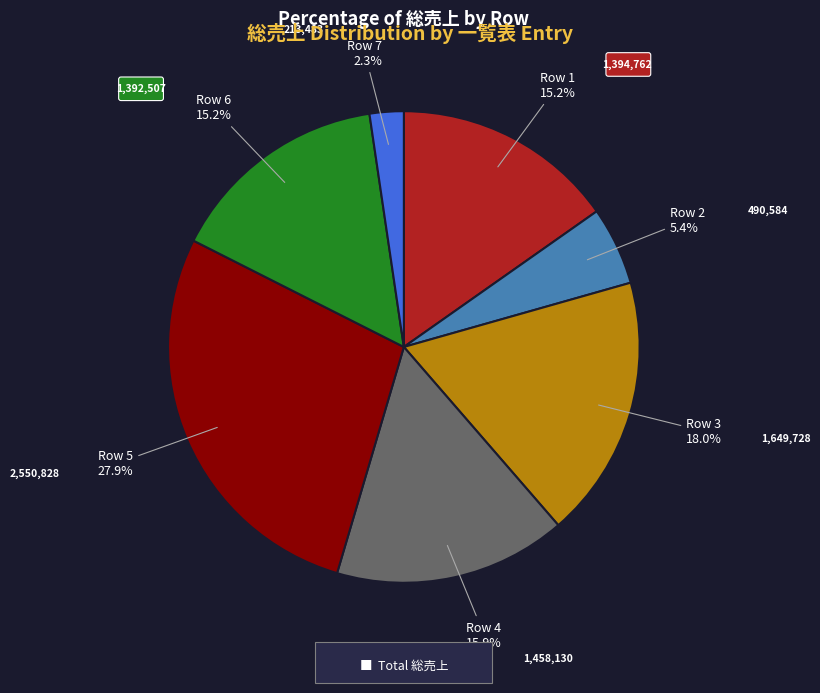

Is there a majority slice in this chart?

No